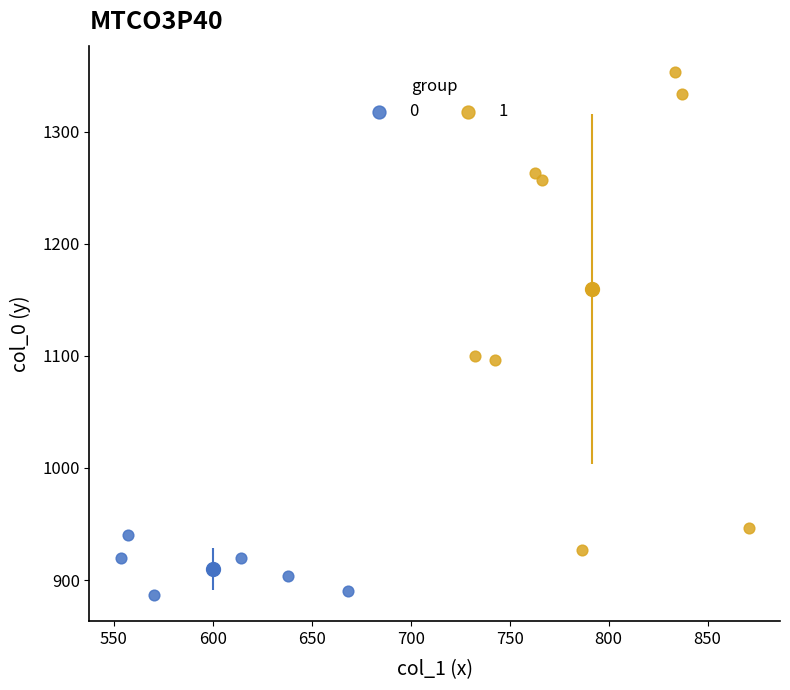

What are all the series names shown in the legend?

0, 1